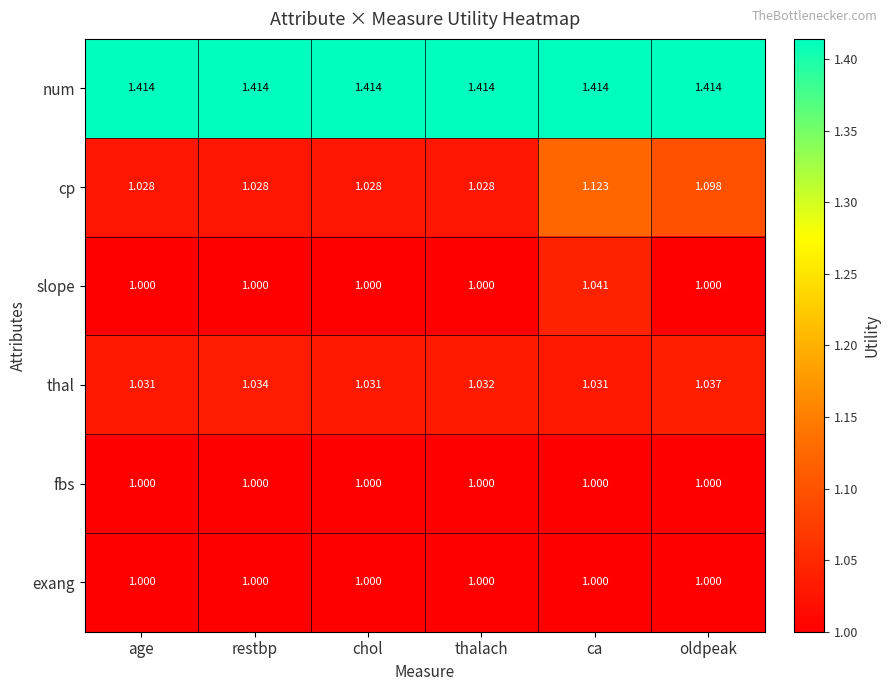

Is the value of num at ca greater than the value of thal at age?

Yes